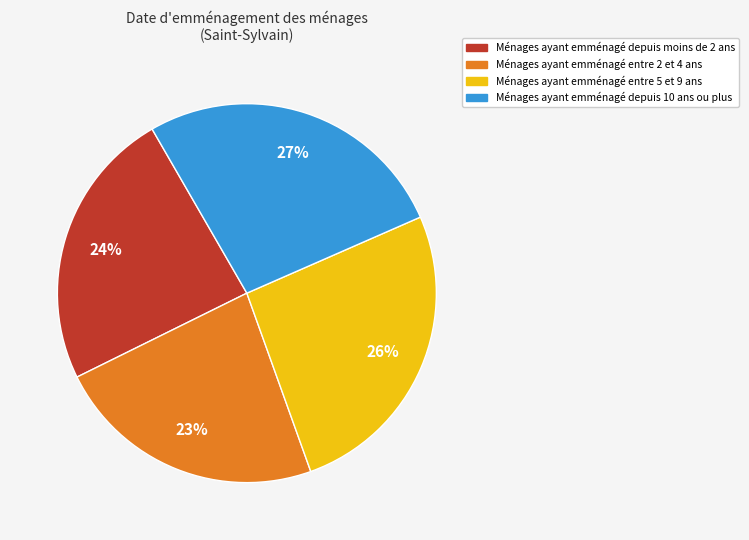

To the nearest percent, what is the average slice percentage?

25%